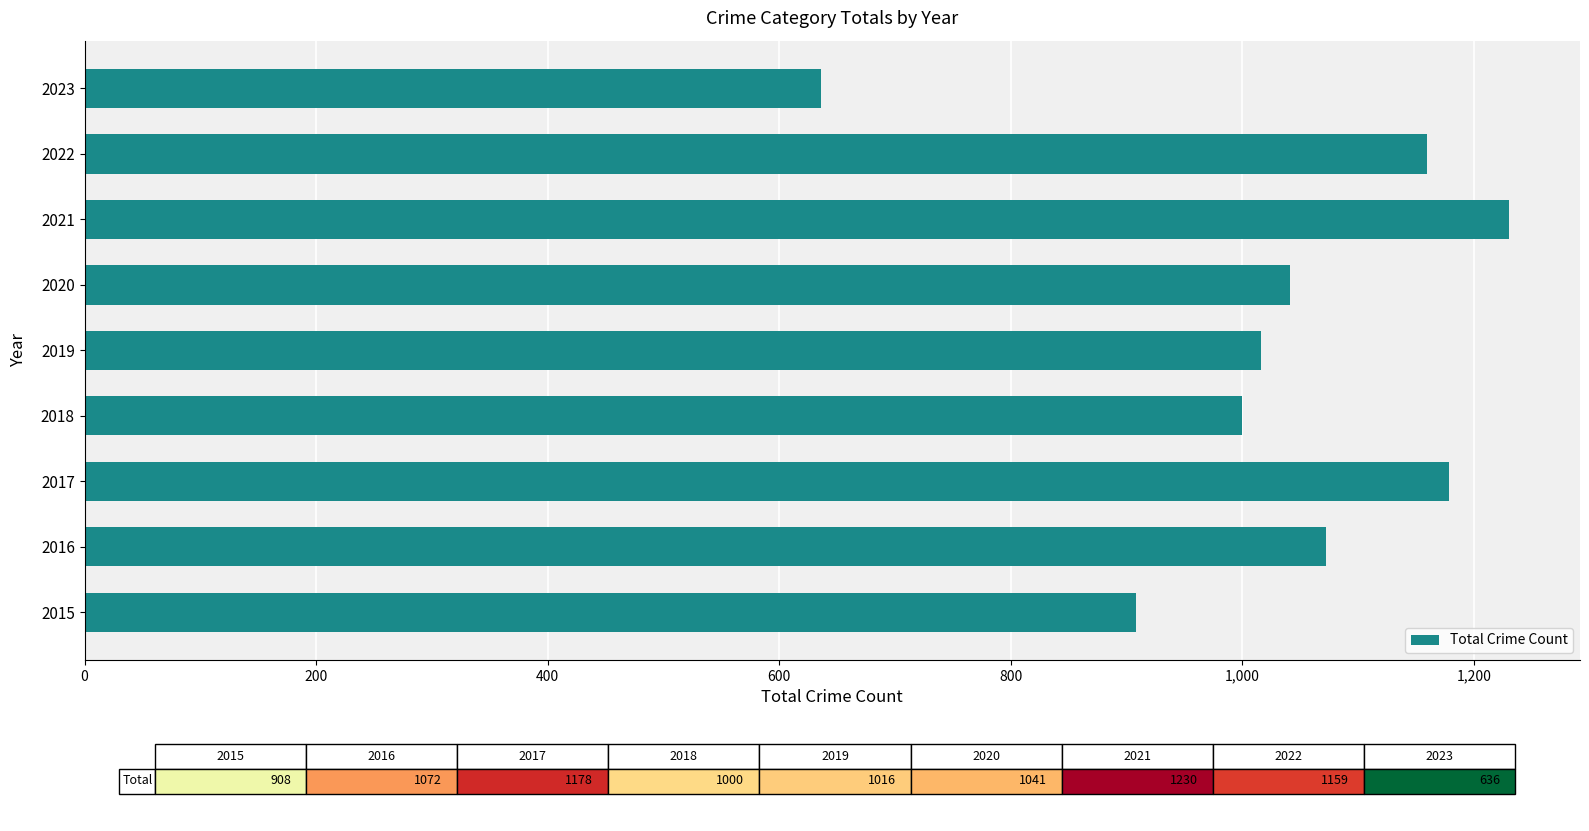

Are the bars horizontal?

Yes